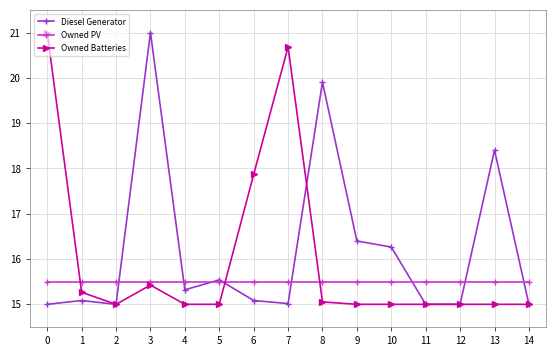

Reading right to left, what are all the values shown in this chart?

Diesel Generator: 15.0	18.4	15.0	15.0	16.3	16.4	19.9	15.0	15.1	15.5	15.3	21.0	15.0	15.1	15.0
Owned PV: 15.5	15.5	15.5	15.5	15.5	15.5	15.5	15.5	15.5	15.5	15.5	15.5	15.5	15.5	15.5
Owned Batteries: 15.0	15.0	15.0	15.0	15.0	15.0	15.1	20.7	17.9	15.0	15.0	15.4	15.0	15.3	21.0